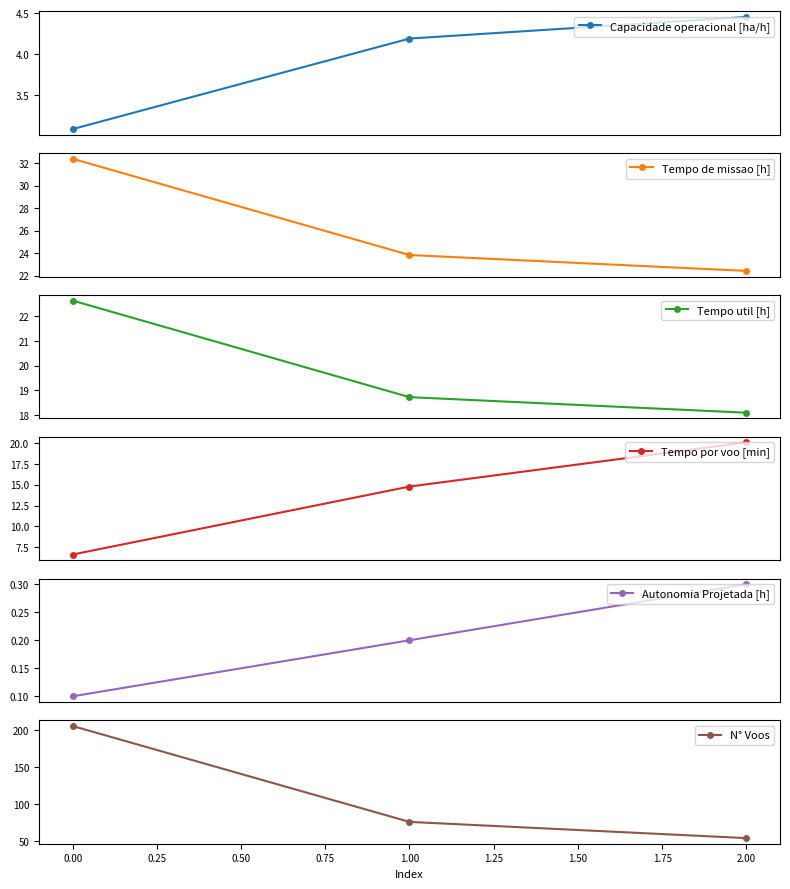

Rank the series by their maximum value, from lowest to highest.

Autonomia Projetada [h], Capacidade operacional [ha/h], Tempo por voo [min], Tempo util [h], Tempo de missao [h], N° Voos